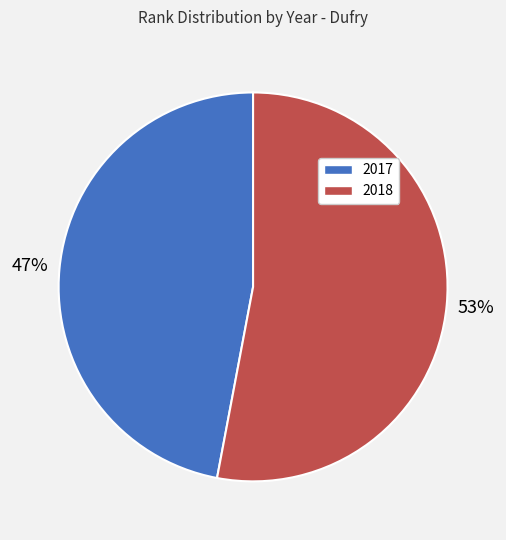

Is there a majority slice in this chart?

Yes